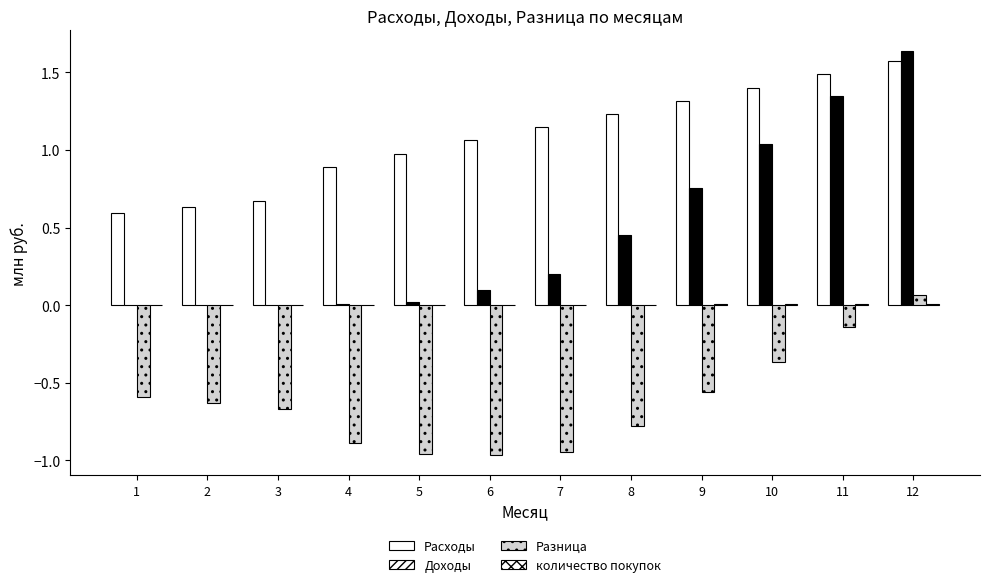

Reading right to left, transcribe all the data shown in this chart.

Расходы: 12=1.6	11=1.5	10=1.4	9=1.3	8=1.2	7=1.1	6=1.1	5=1.0	4=0.9	3=0.7	2=0.6	1=0.6
Доходы: 12=1.6	11=1.3	10=1.0	9=0.8	8=0.5	7=0.2	6=0.1	5=0.0	4=0.0	3=0.0	2=0.0	1=0.0
Разница: 12=0.1	11=-0.1	10=-0.4	9=-0.6	8=-0.8	7=-0.9	6=-1.0	5=-1.0	4=-0.9	3=-0.7	2=-0.6	1=-0.6
количество покупок: 12=0.0	11=0.0	10=0.0	9=0.0	8=0.0	7=0.0	6=0.0	5=0.0	4=0.0	3=0.0	2=0.0	1=0.0